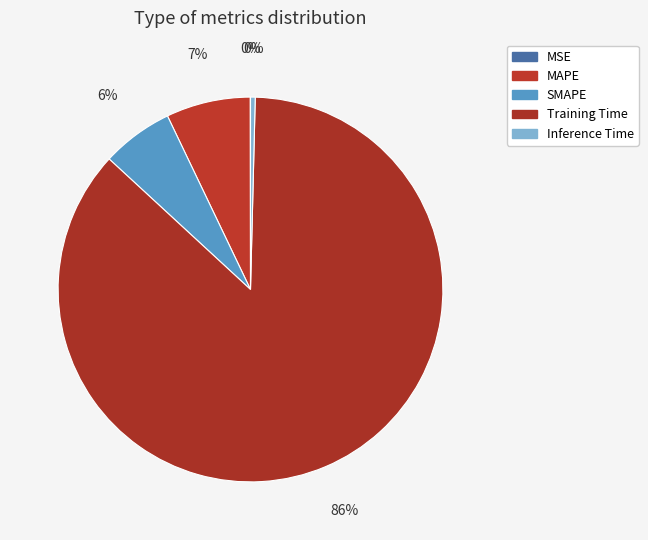

Which category has the smallest portion of the pie?

MSE